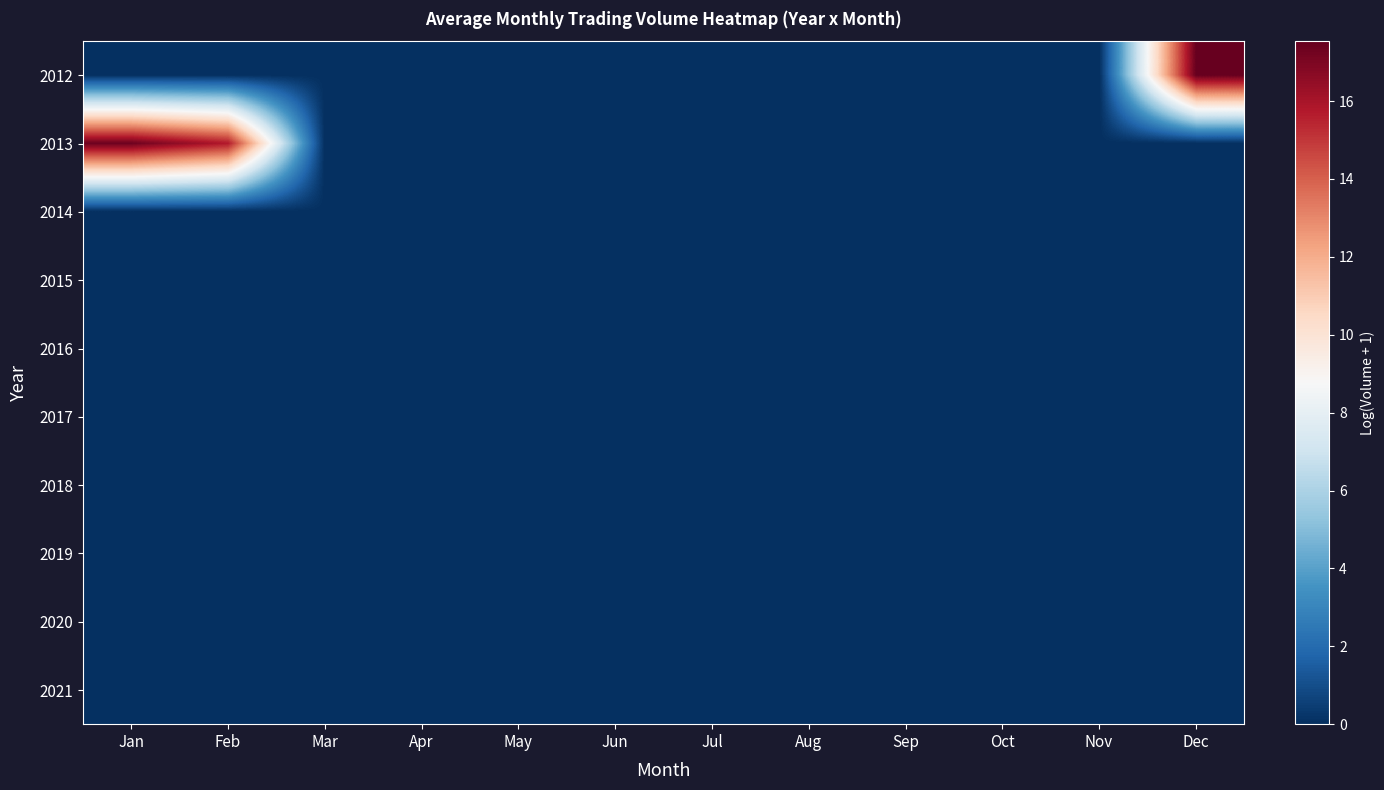

Which series changed the most between Feb and Aug?

2013